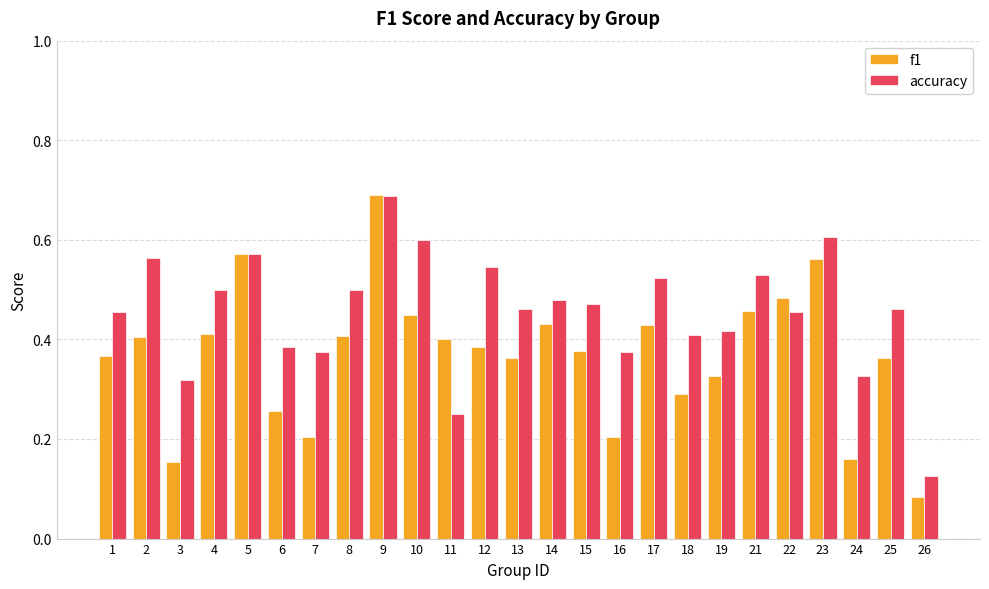

Rank the series at 6 from lowest to highest value.

f1, accuracy